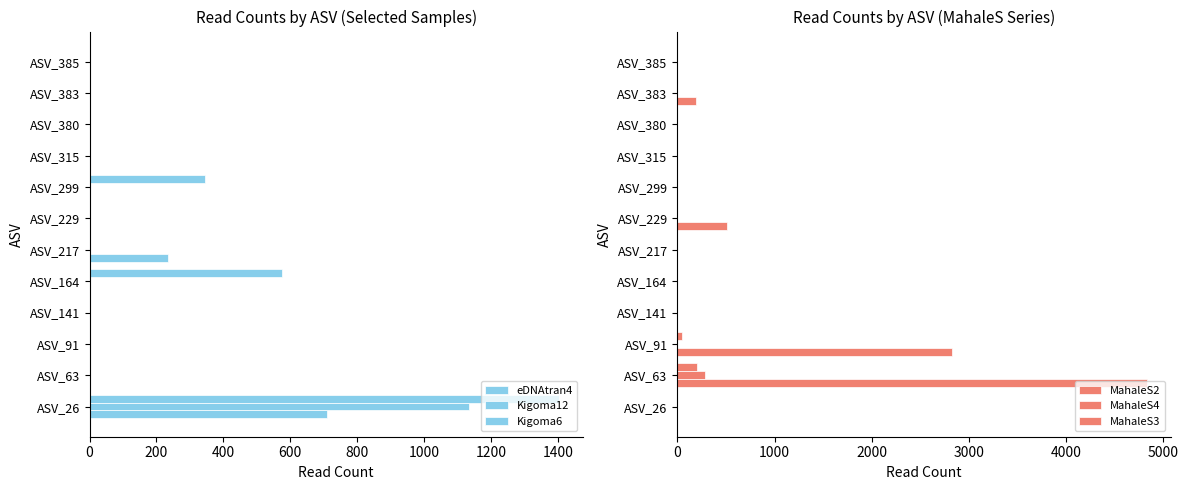

What is the total value across all series at ASV_26?

3251